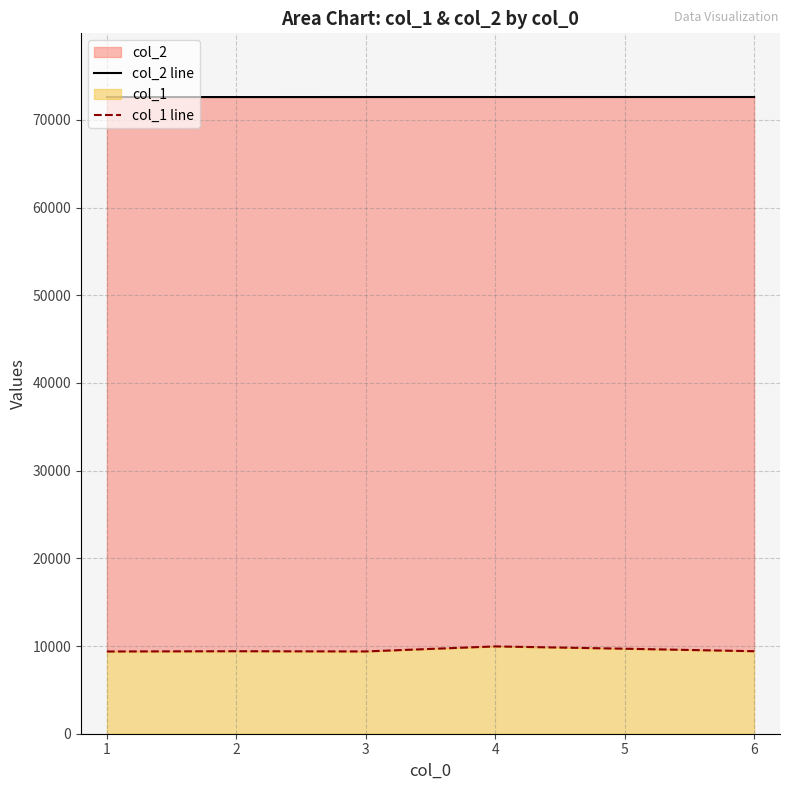

Is the value of col_2 line at 6 greater than the value of col_1 line at 3?

Yes